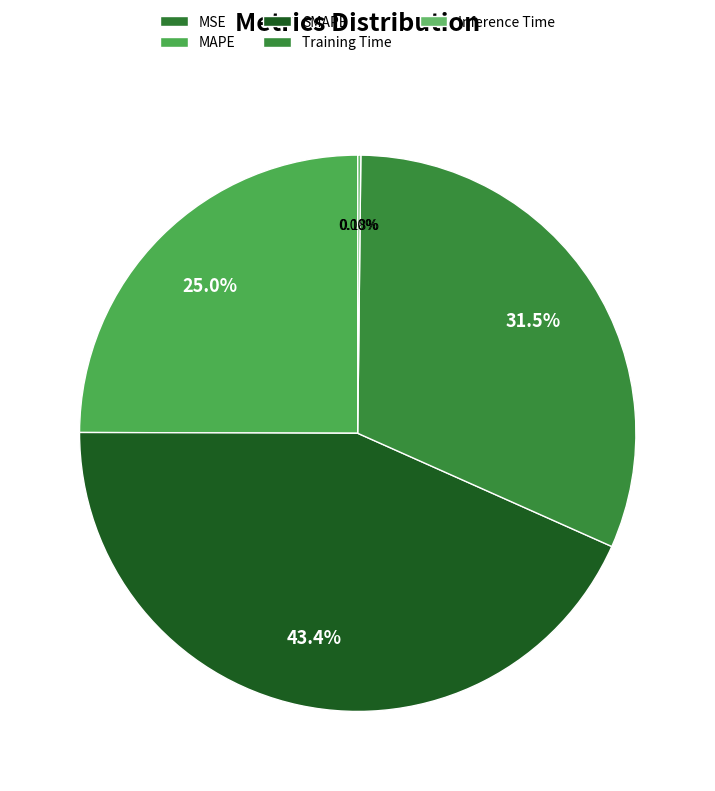

Is there any slice that represents more than half of the pie?

No